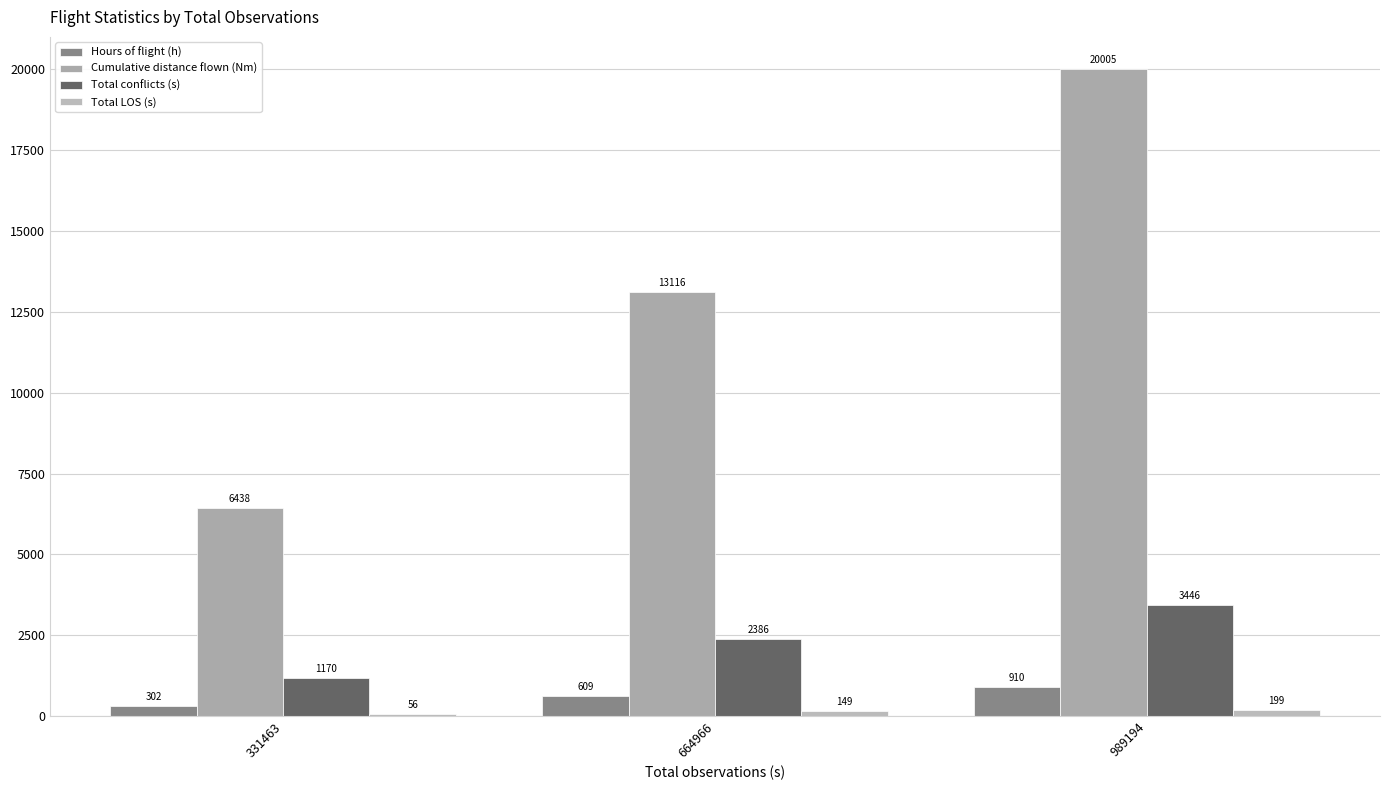

At which label is Hours of flight (h) closest to 606?

664966